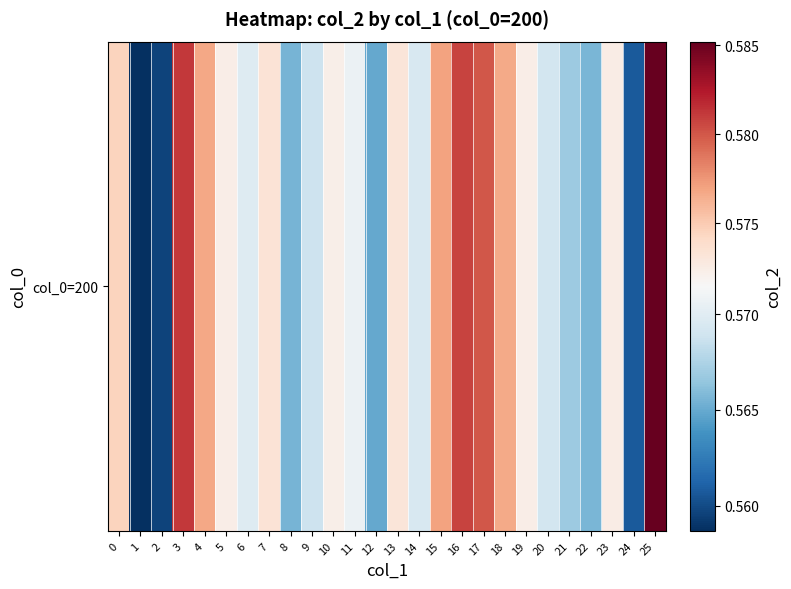

List the labels in order of value, smallest first.

1, 2, 24, 12, 8, 22, 21, 9, 20, 14, 6, 11, 10, 19, 5, 23, 13, 7, 0, 18, 4, 15, 17, 16, 3, 25